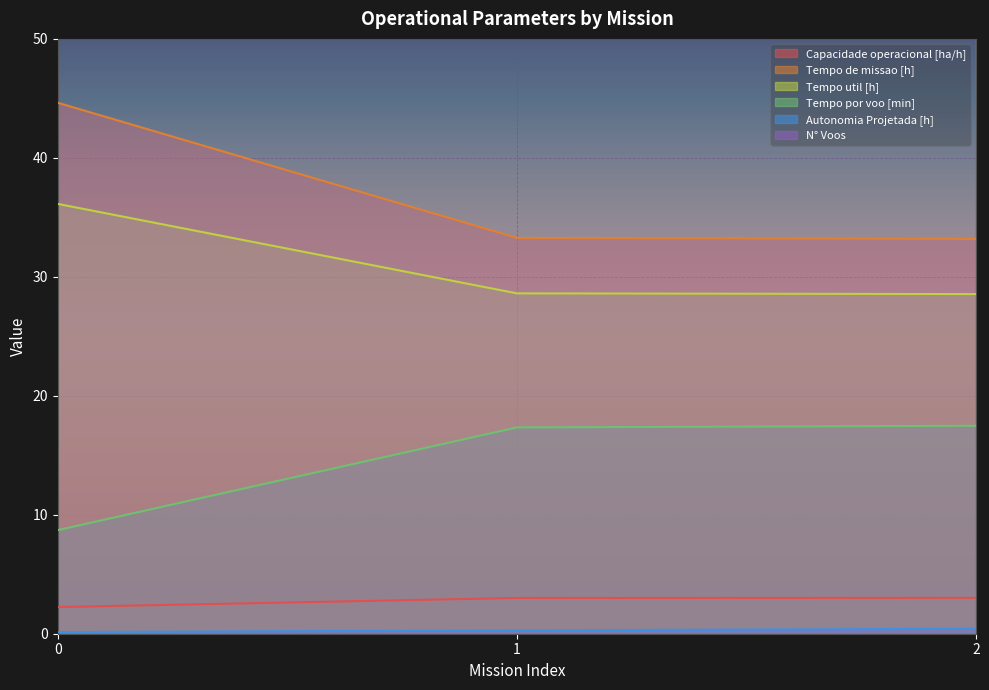

What is the minimum value shown in the chart?

0.1